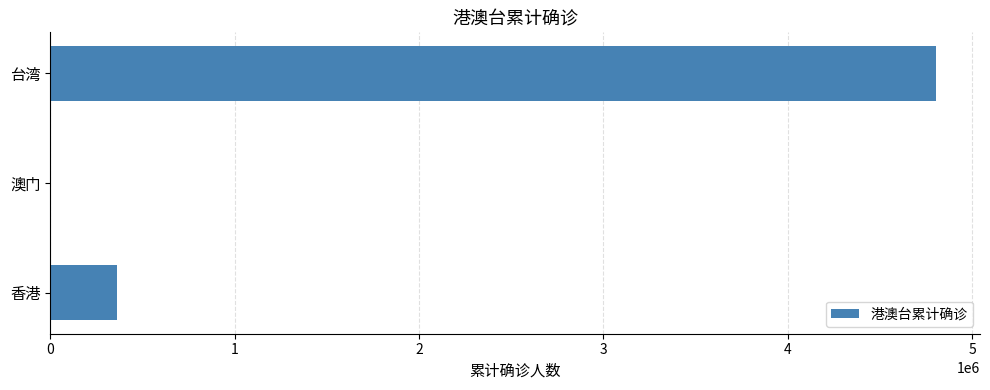

True or false: the data shows 1501404 at 台湾.

False